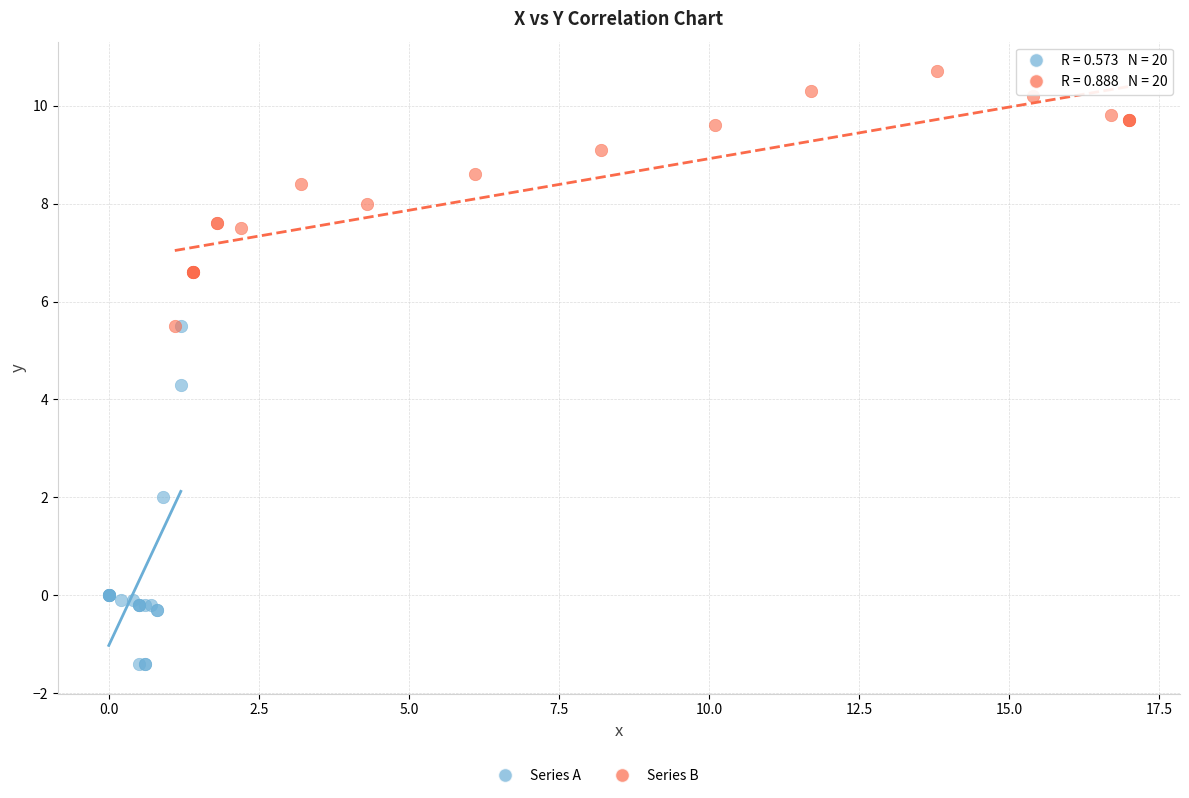

Which series contains the lowest Y value?

Series A